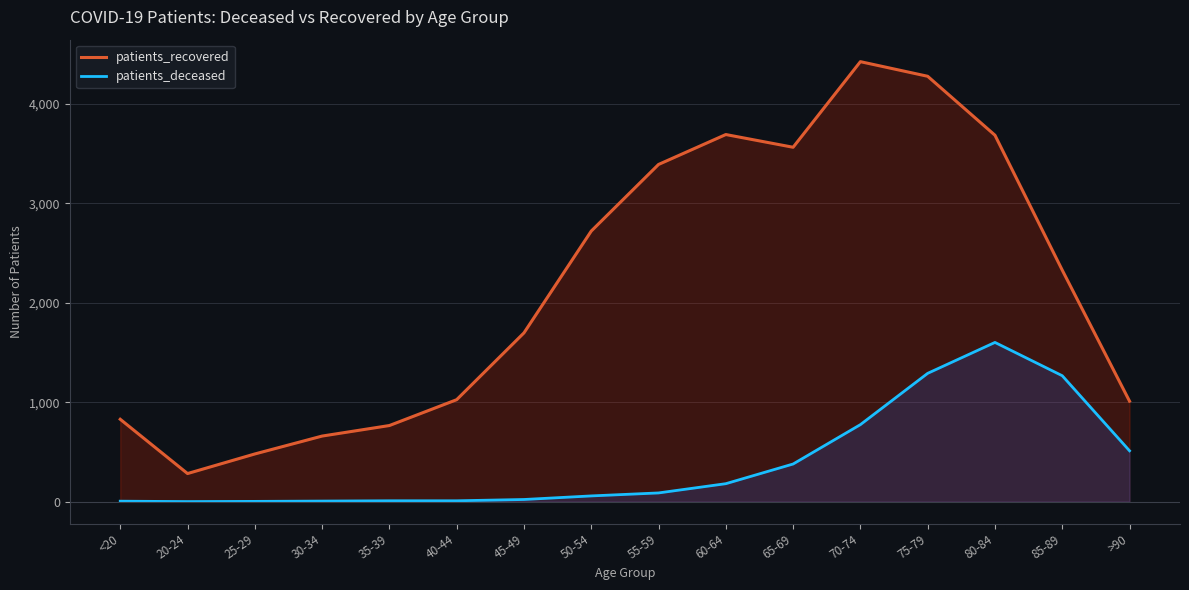

Which has a higher value, 75-79 or 55-59?

75-79